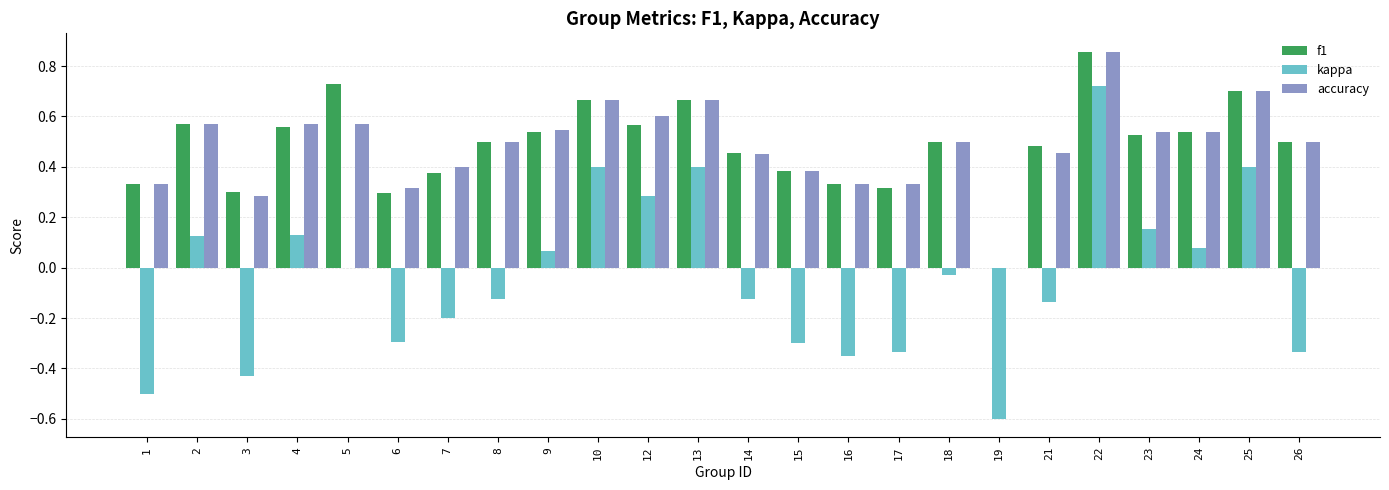

At which label does accuracy reach its peak?

22